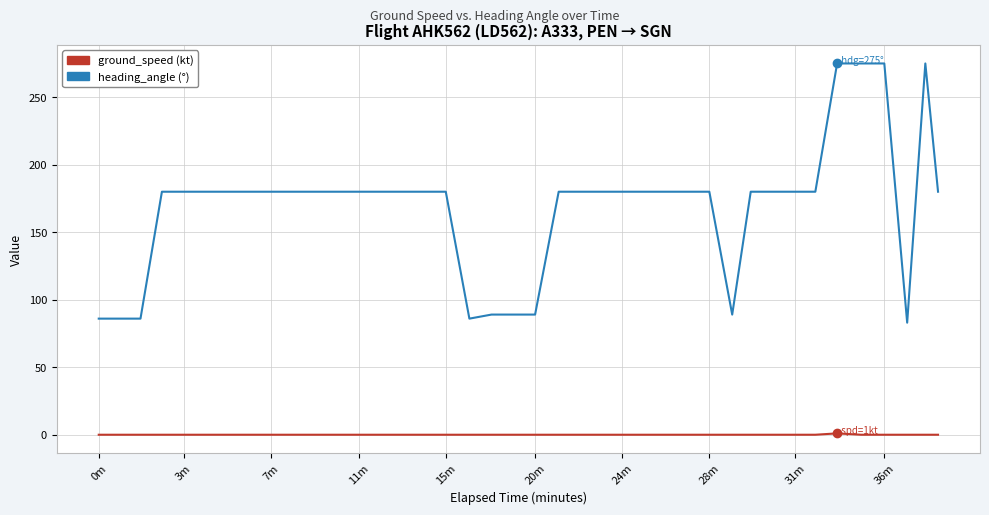

What is the maximum value shown in the chart?

275